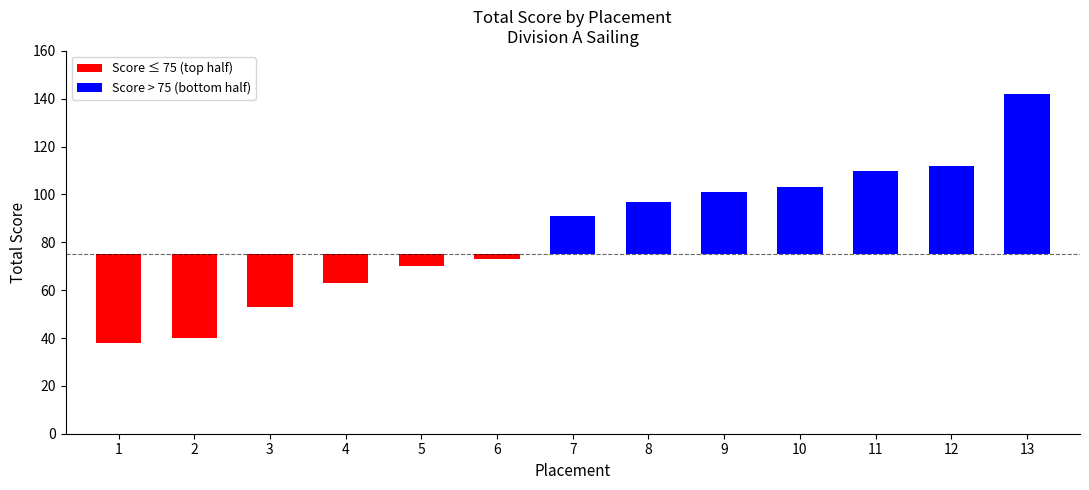

At which category does the chart reach its minimum across all series?

1